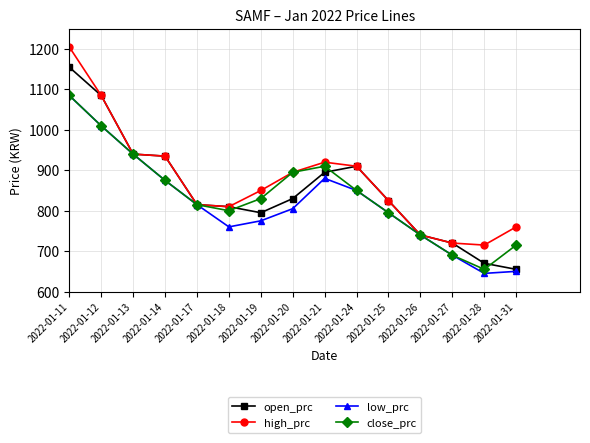

How many lines are shown in the chart?

4